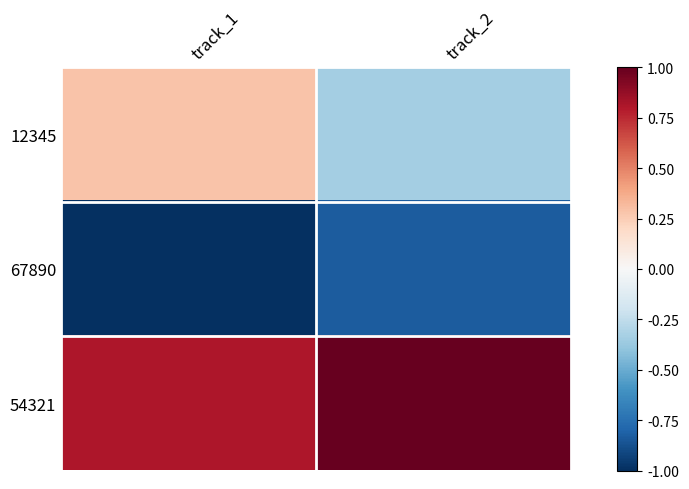

At how many categories does at least one series exceed 0?

2